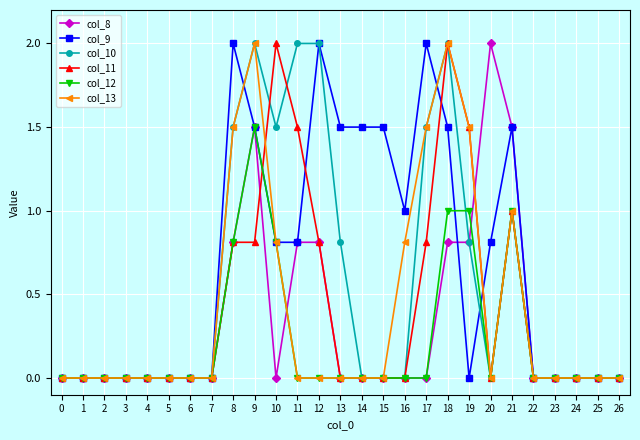

What is the total value across all series at 17?

5.8